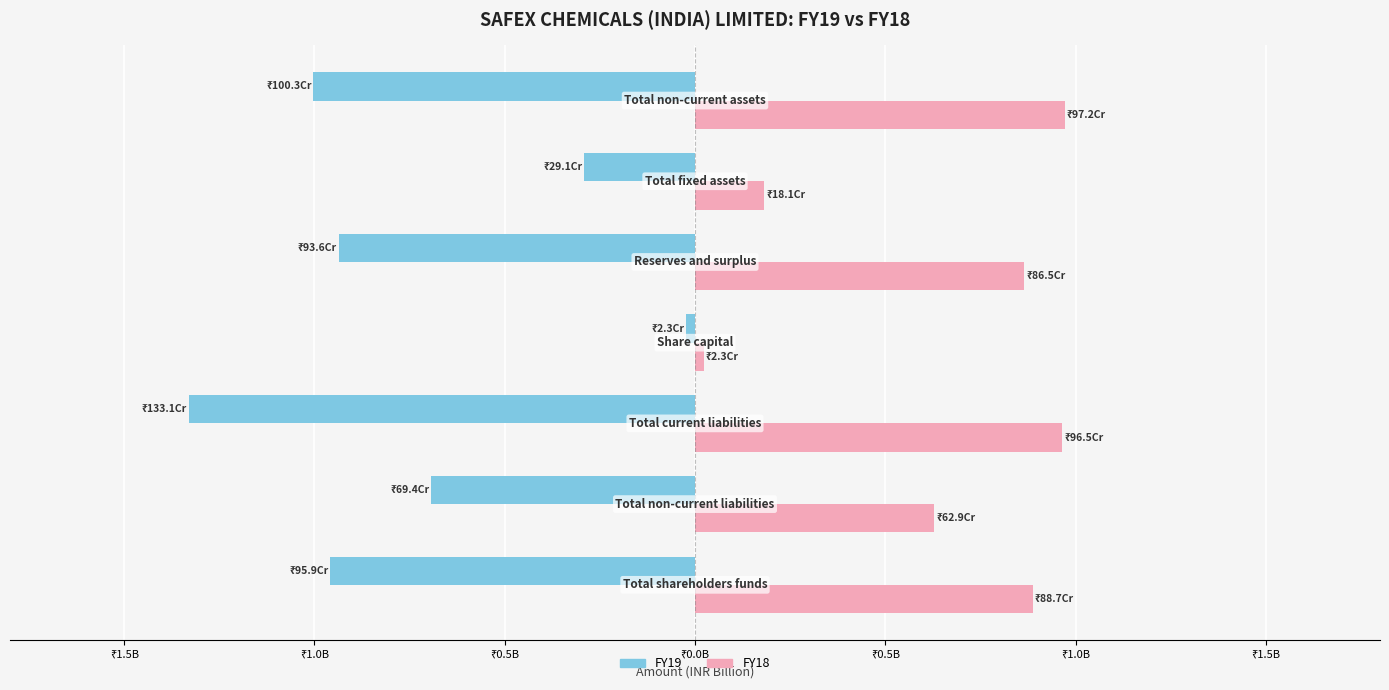

What are all the series names shown in the legend?

FY19, FY18